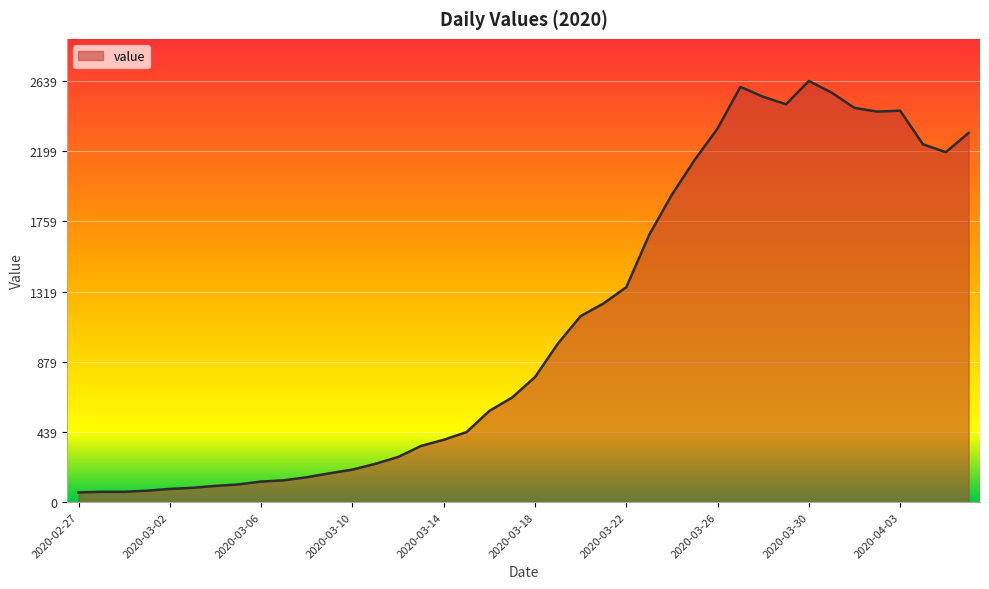

What is the smallest value displayed?

61